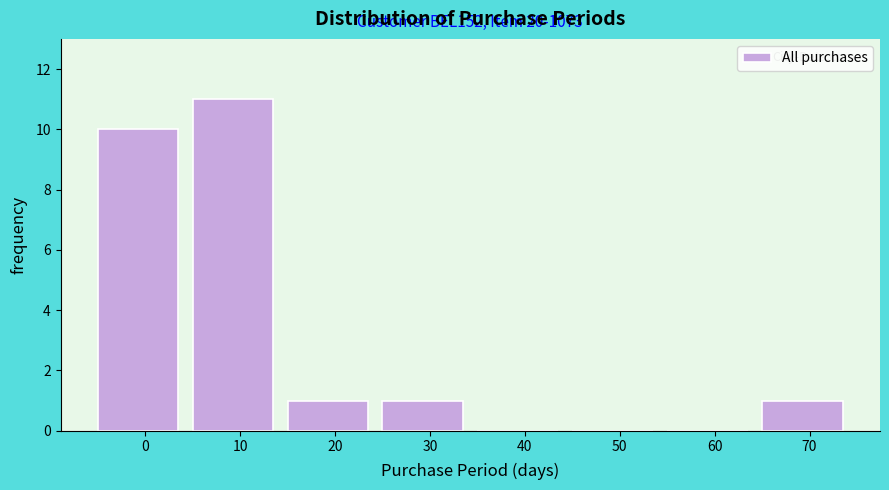

Reading left to right, list all the values displayed in this chart.

0=10	10=11	20=1	30=1	40=0	50=0	60=0	70=1